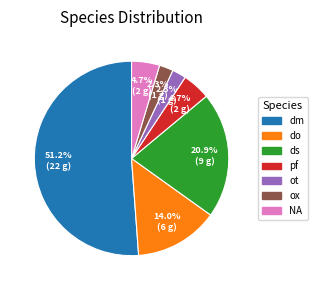

What is the largest slice in the pie chart?

dm